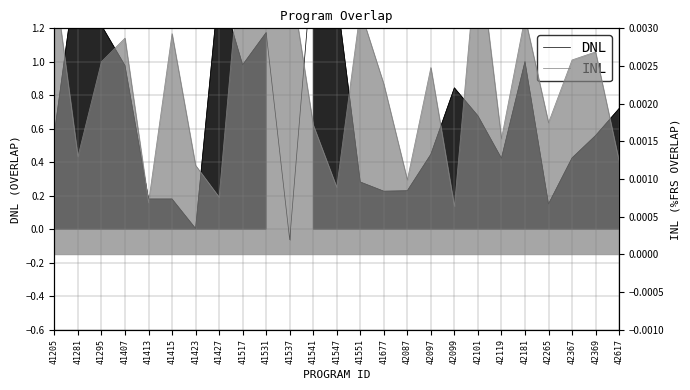

What is the value of the DNL point at the 21st from the left?

1.0